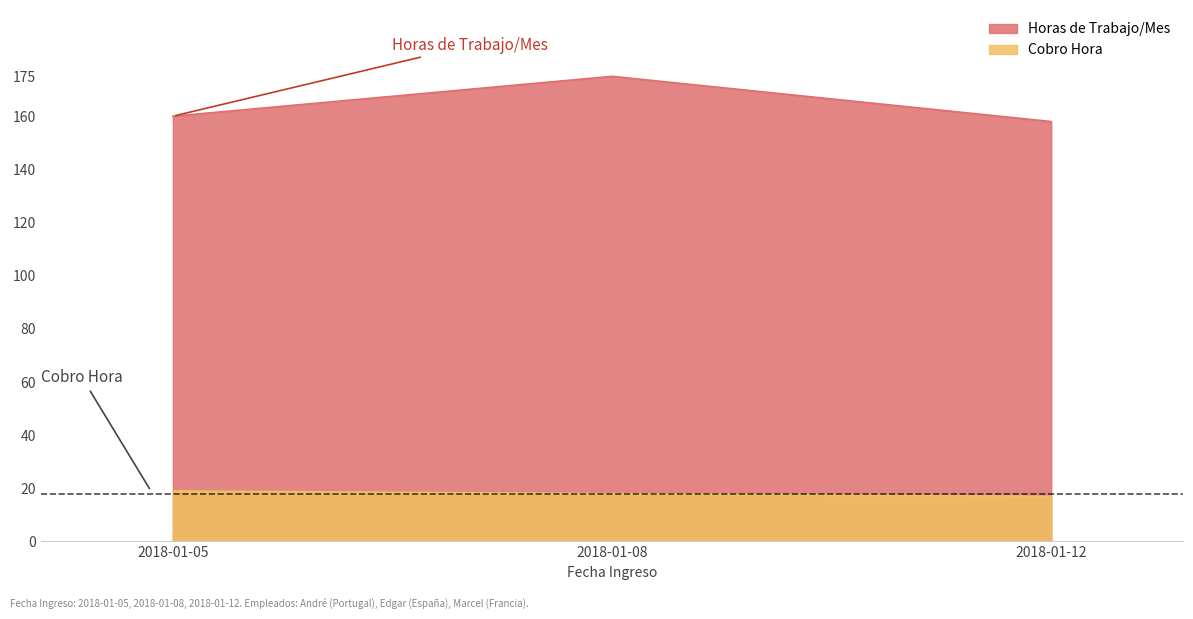

What are all the series names shown in the legend?

Horas de Trabajo/Mes, Cobro Hora